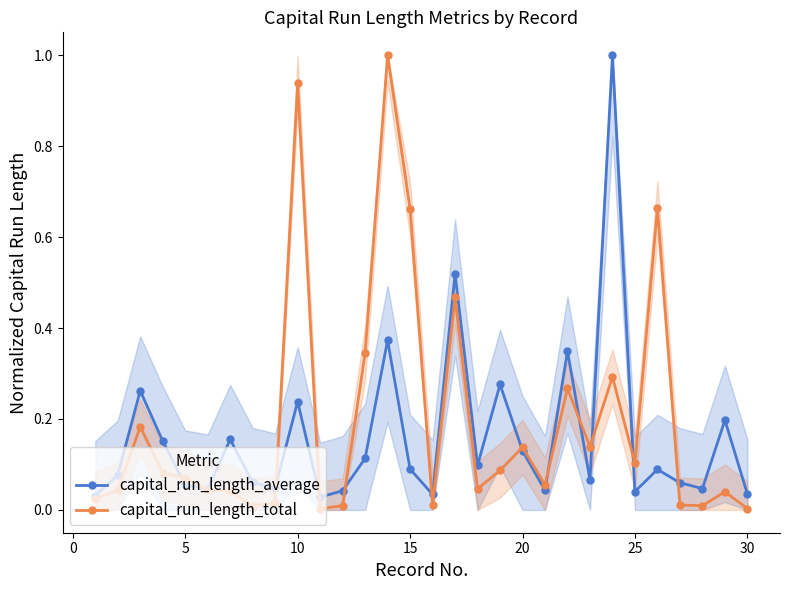

How many interior local valleys does the capital_run_length_average series have?

9